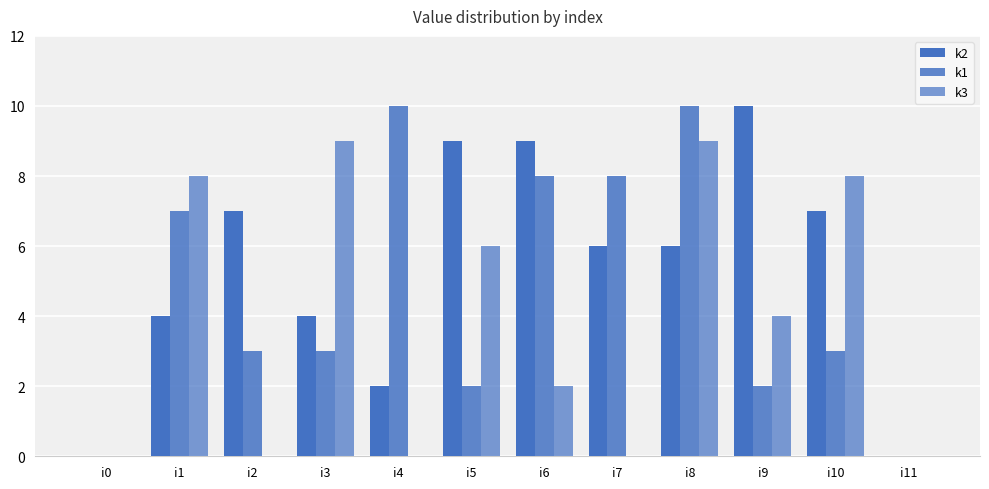

Count the number of data series in this chart.

3